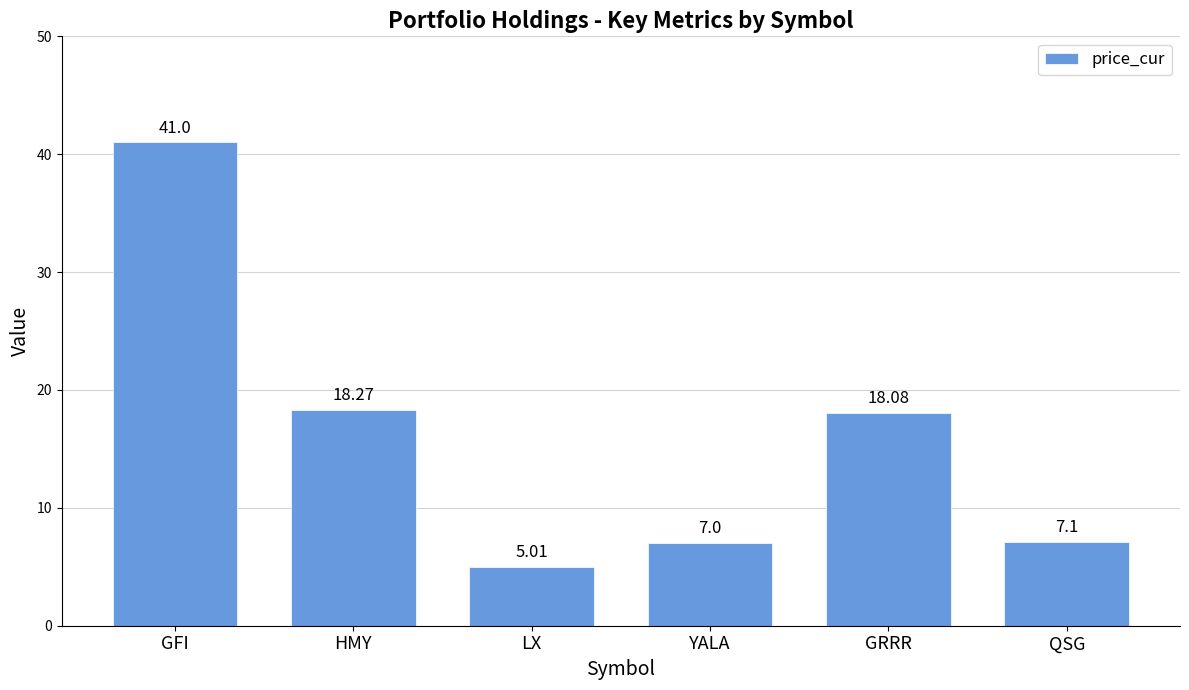

What is the sum of all values?

96.5